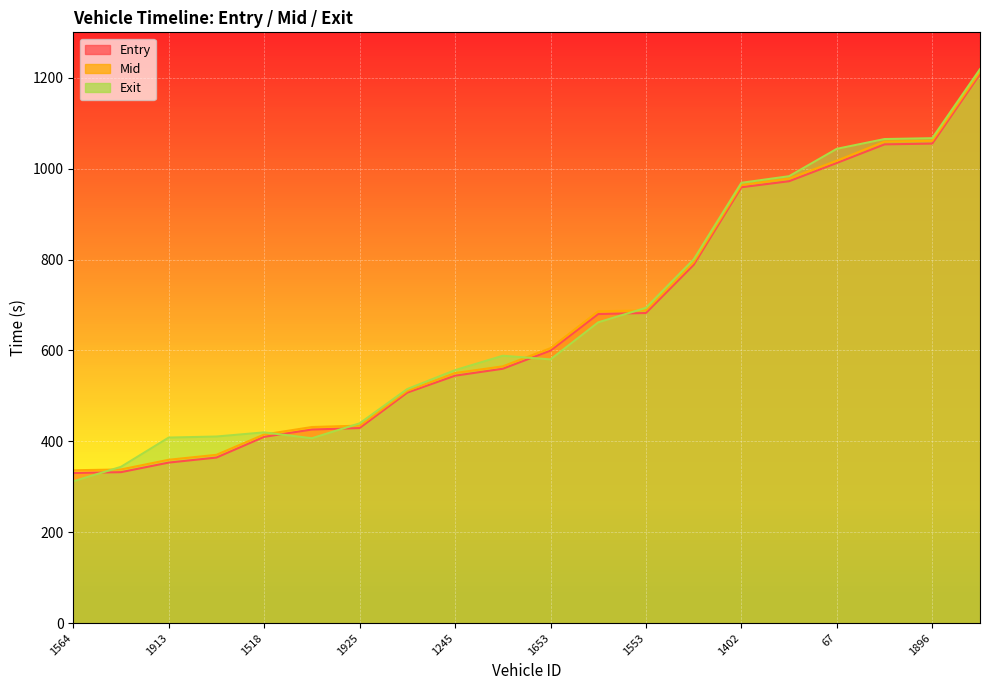

Reading right to left, list all the values displayed in this chart.

entry: 1250=1208.2	1896=1055.2	1656=1053.5	67=1012.6	1916=972.4	1402=959.1	1388=788.3	1553=682.4	1906=680.1	1653=599.6	1233=559.8	1245=544.5	1563=507.3	1925=429.3	1662=426.0	1518=410.0	1228=364.4	1913=353.3	1531=332.2	1564=330.3
mid: 1250=1213.3	1896=1061.4	1656=1059.5	67=1017.6	1916=978.1	1402=964.1	1388=794.5	1553=688.2	1906=686.2	1653=605.1	1233=565.1	1245=550.3	1563=511.3	1925=434.6	1662=431.6	1518=415.1	1228=370.4	1913=359.5	1531=338.2	1564=336.4
exit: 1250=1219.0	1896=1067.1	1656=1065.2	67=1043.7	1916=983.4	1402=968.9	1388=800.2	1553=693.8	1906=661.9	1653=580.3	1233=588.4	1245=556.6	1563=515.2	1925=439.6	1662=406.8	1518=419.8	1228=410.6	1913=408.3	1531=343.9	1564=312.1